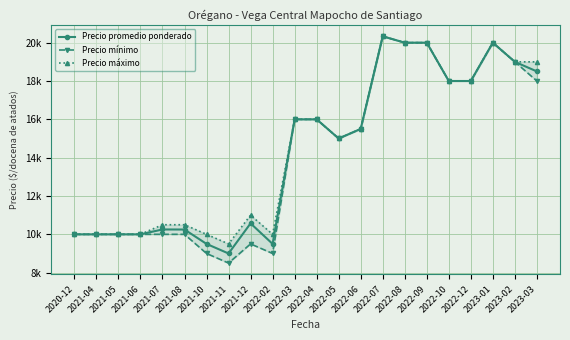

Reading left to right, transcribe all the data shown in this chart.

Precio promedio ponderado: 10000.0	10000.0	10000.0	10000.0	10253.3	10250.0	9500.0	9000.0	10571.5	9500.0	16000.0	16000.0	15000.0	15500.0	20333.3	20000.0	20000.0	18000.0	18000.0	20000.0	19000.0	18500.0
Precio mínimo: 10000.0	10000.0	10000.0	10000.0	10000.0	10000.0	9000.0	8500.0	9500.0	9000.0	16000.0	16000.0	15000.0	15500.0	20333.3	20000.0	20000.0	18000.0	18000.0	20000.0	19000.0	18000.0
Precio máximo: 10000.0	10000.0	10000.0	10000.0	10500.0	10500.0	10000.0	9500.0	11000.0	10000.0	16000.0	16000.0	15000.0	15500.0	20333.3	20000.0	20000.0	18000.0	18000.0	20000.0	19000.0	19000.0